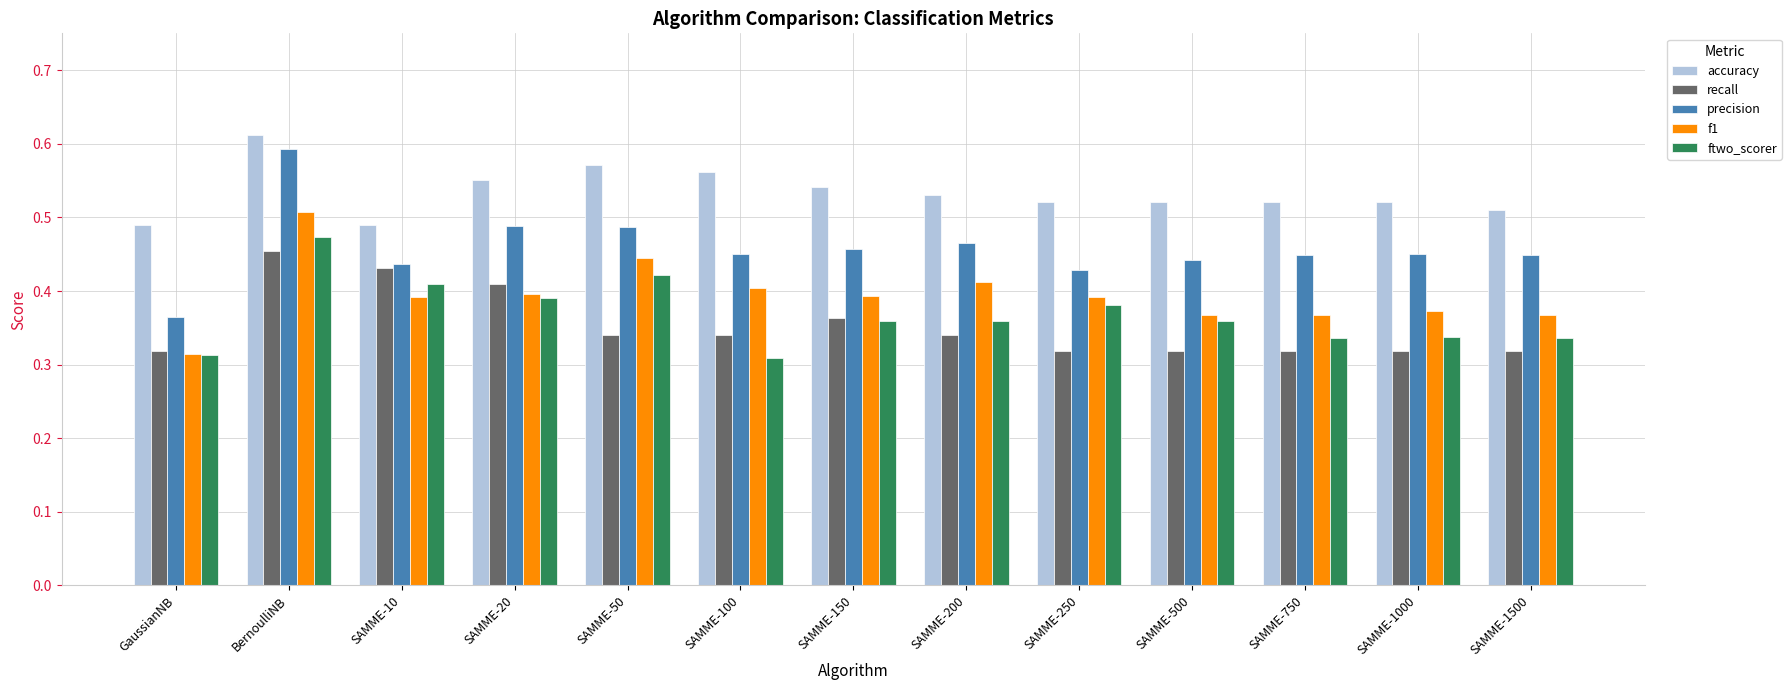

How many f1 values are between 0 and 1?

13